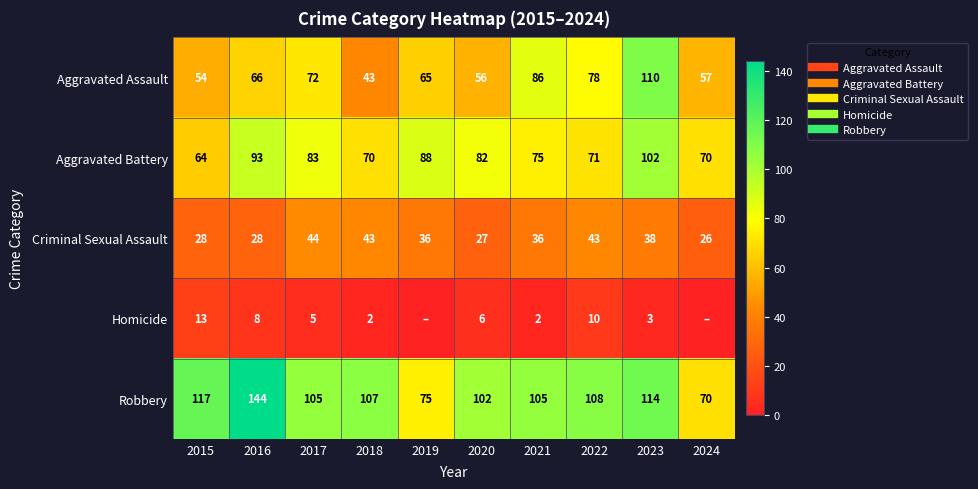

What is the maximum value for Homicide?

13